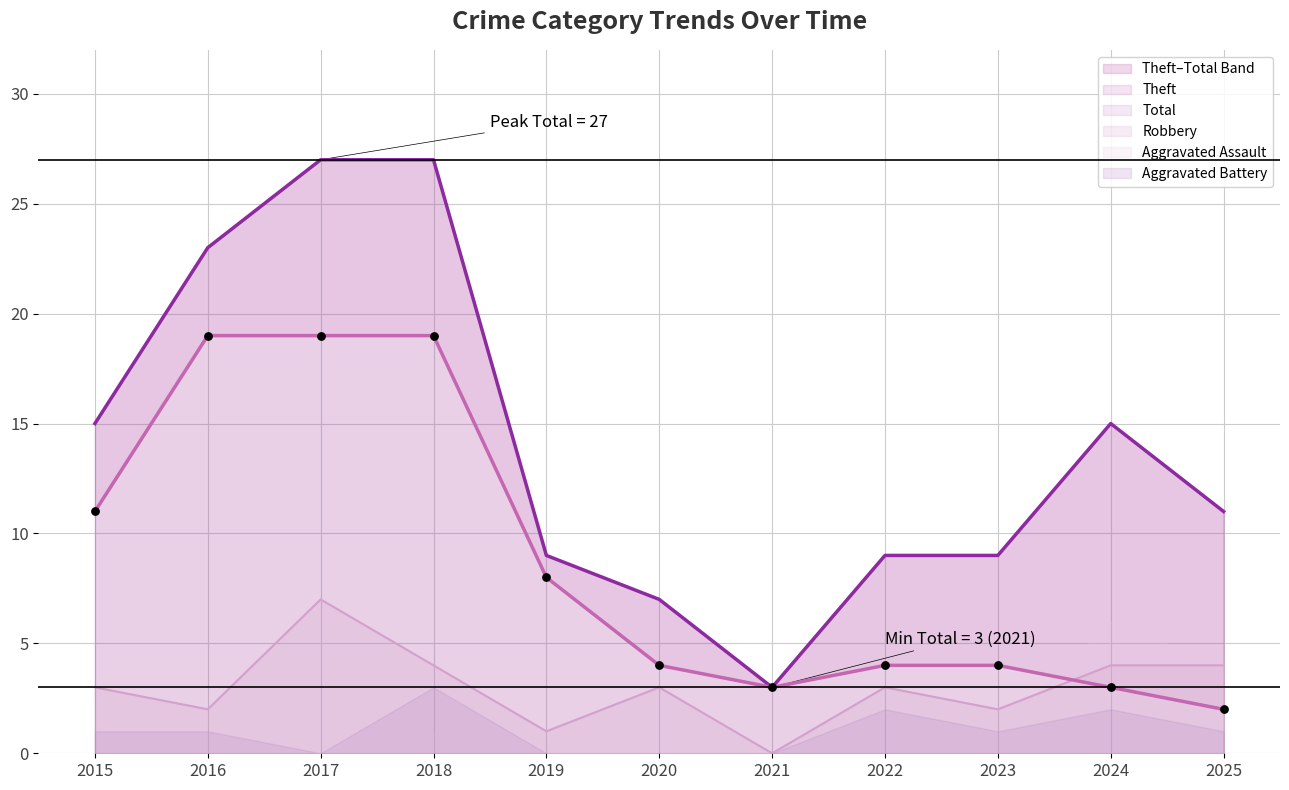

Which series has the widest spread of Y values?

Total (line)